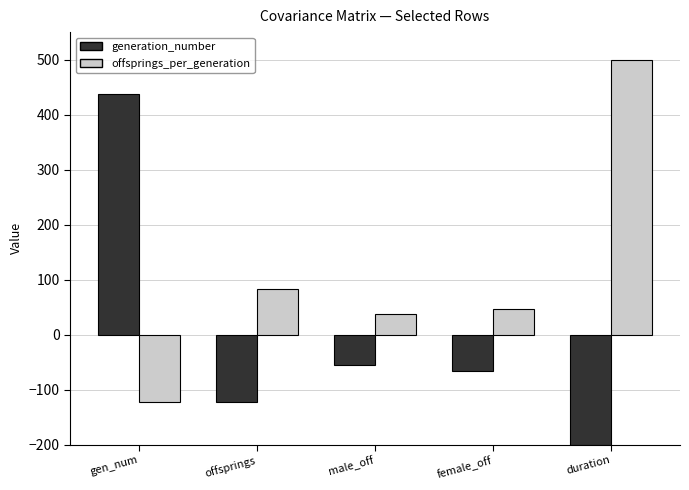

How many values in generation_number are below zero?

4